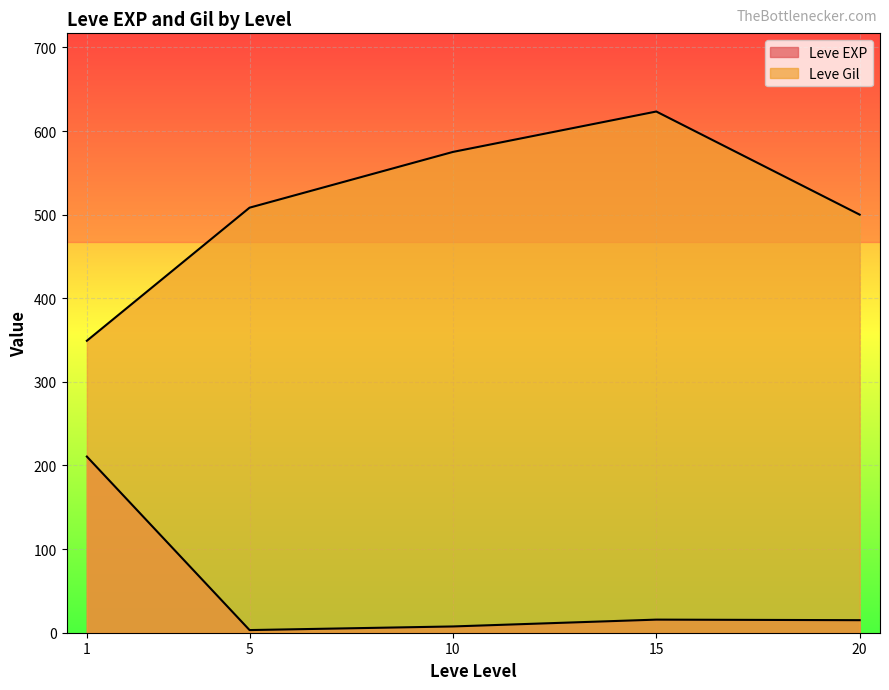

Between 5 and 10, which series saw the biggest shift?

Leve Gil